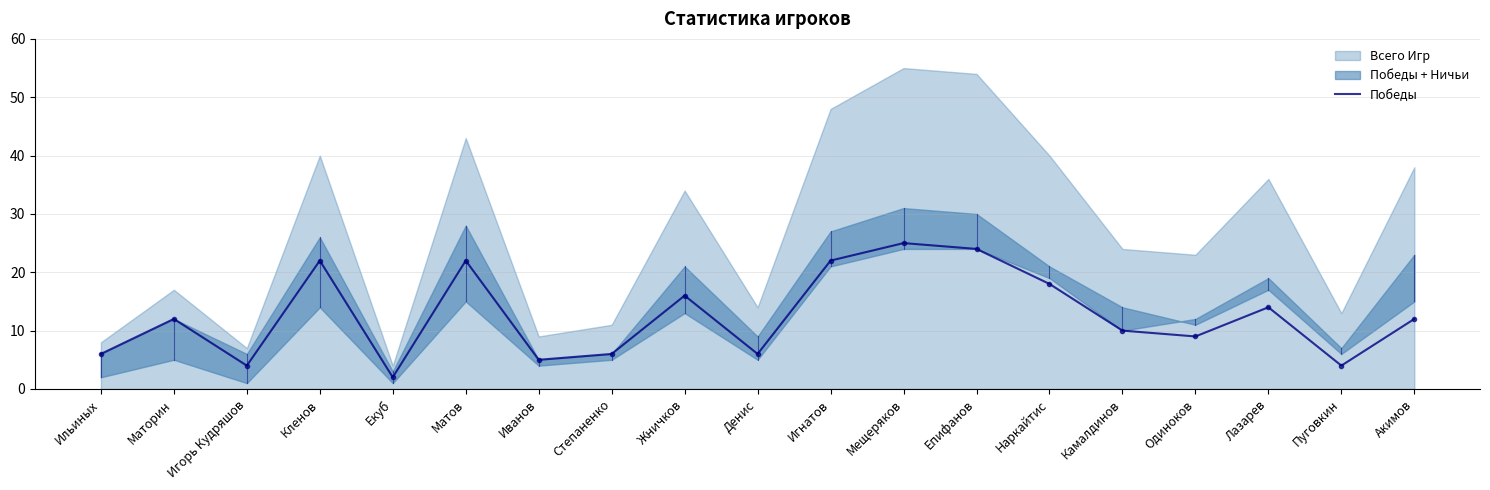

Which label corresponds to the largest value in the chart?

Мещеряков